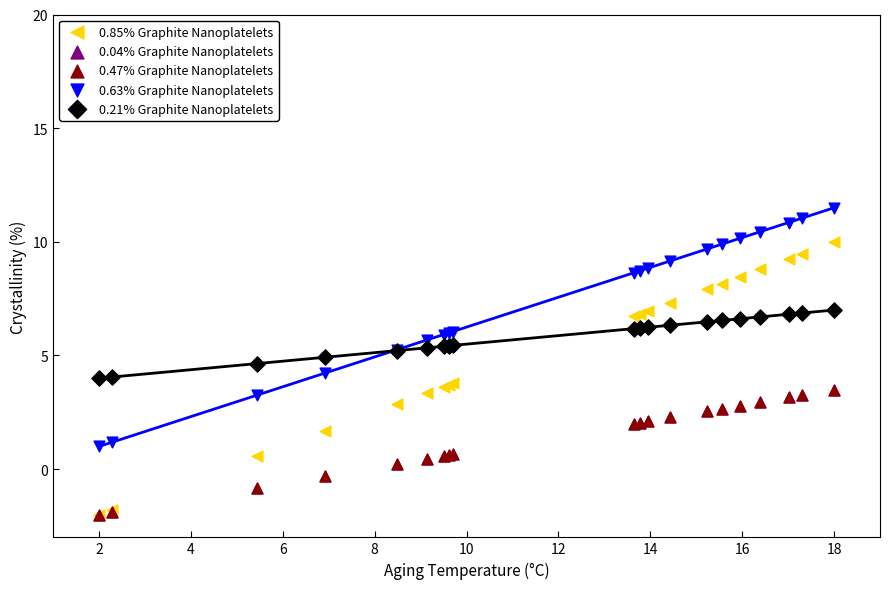

What are all the series names shown in the legend?

0.85% Graphite Nanoplatelets, 0.04% Graphite Nanoplatelets, 0.47% Graphite Nanoplatelets, 0.63% Graphite Nanoplatelets, 0.21% Graphite Nanoplatelets